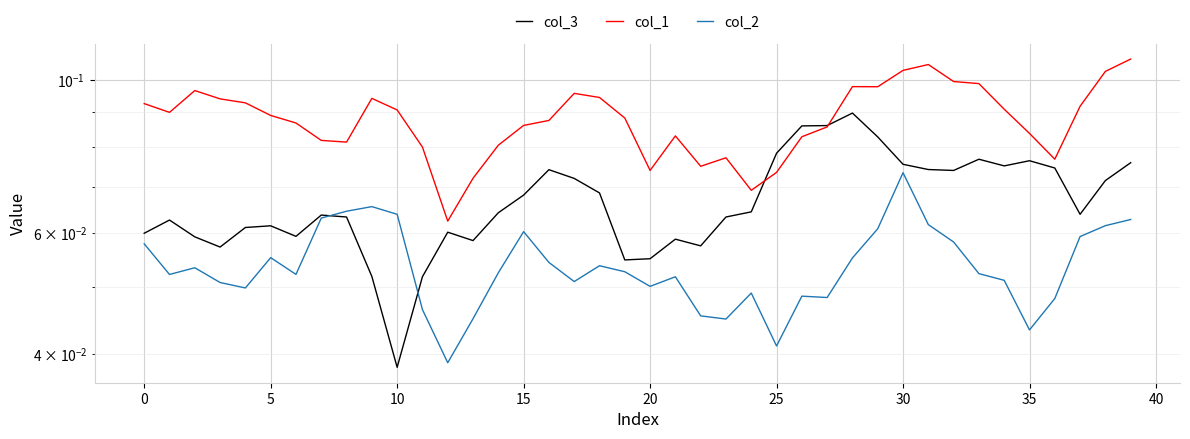

Which label corresponds to the largest value in the chart?

39